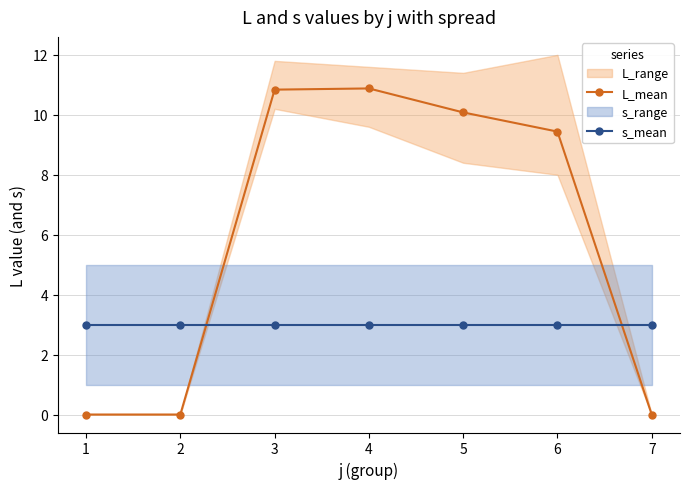

What is the value of the s_mean point at the 1st from the left?

3.0